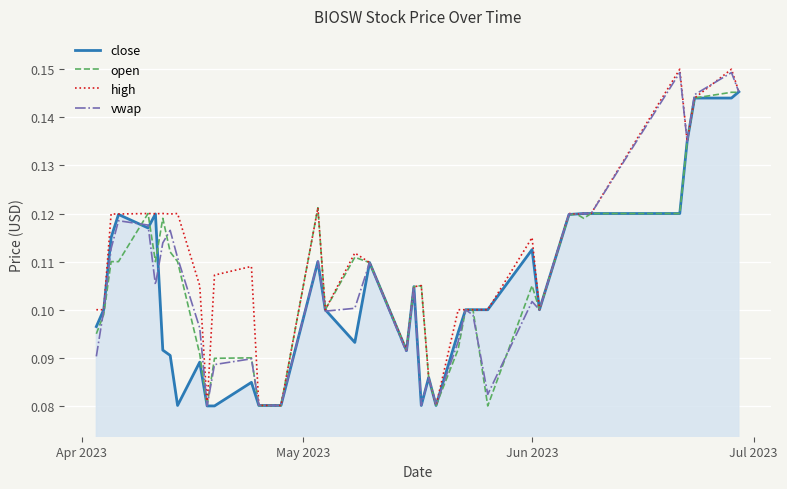

Which series has the largest total across all categories?

high